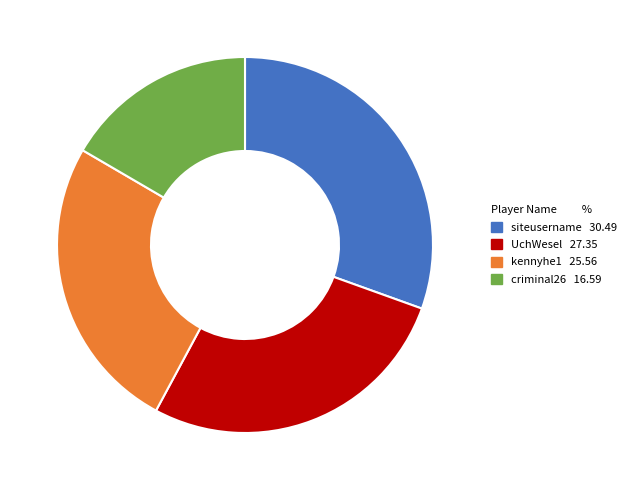

Rank the categories by value from highest to lowest.

siteusername, UchWesel, kennyhe1, criminal26